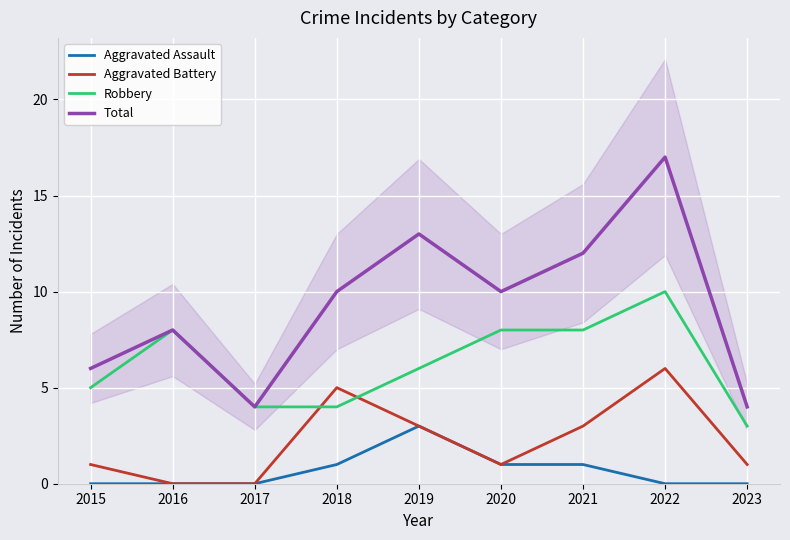

What is the spread (max minus min) of values at 2019?

10